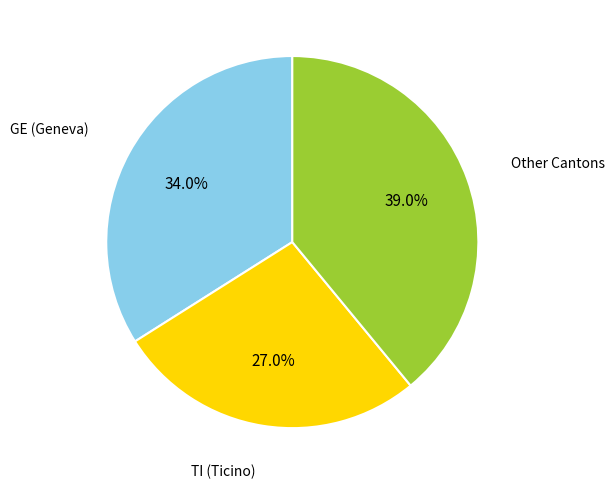

What is the smallest slice in the pie chart?

TI (Ticino)